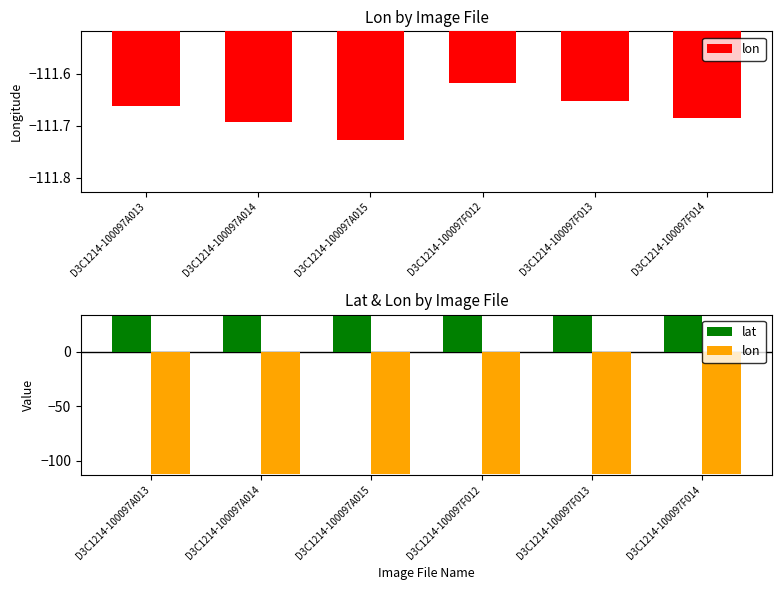

What is the lowest value of the lon series?

-111.7